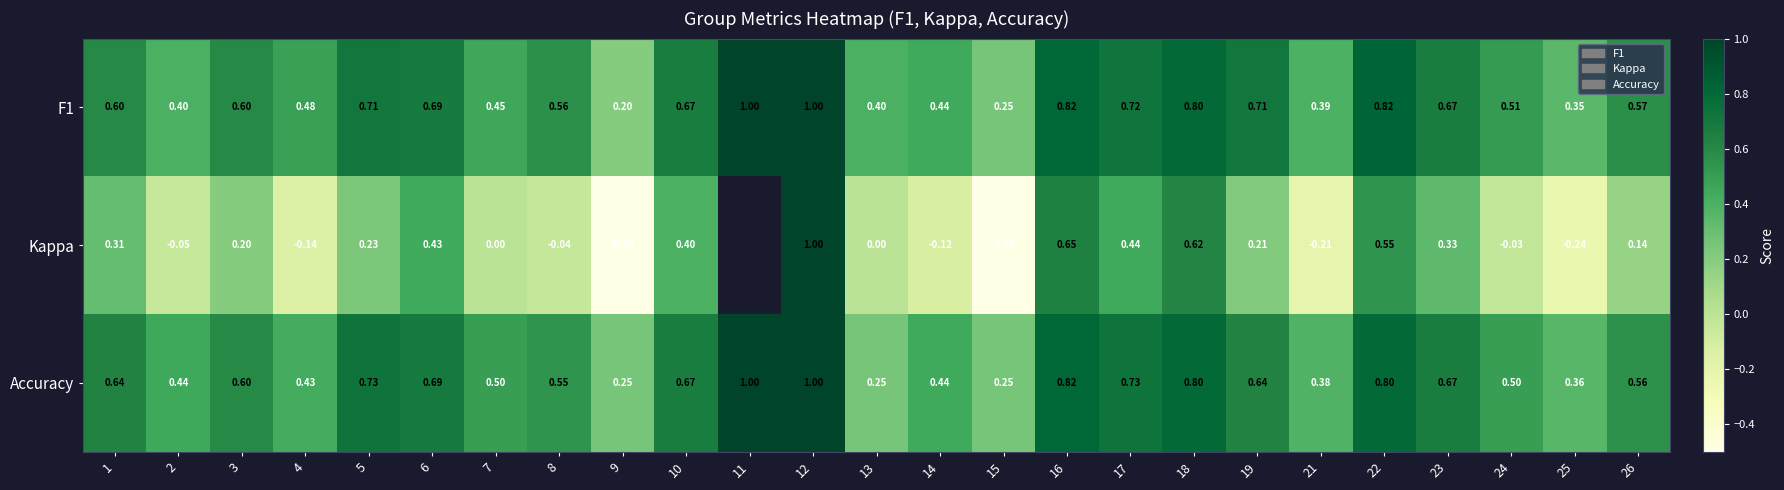

Between 4 and 13, which series saw the biggest shift?

Accuracy